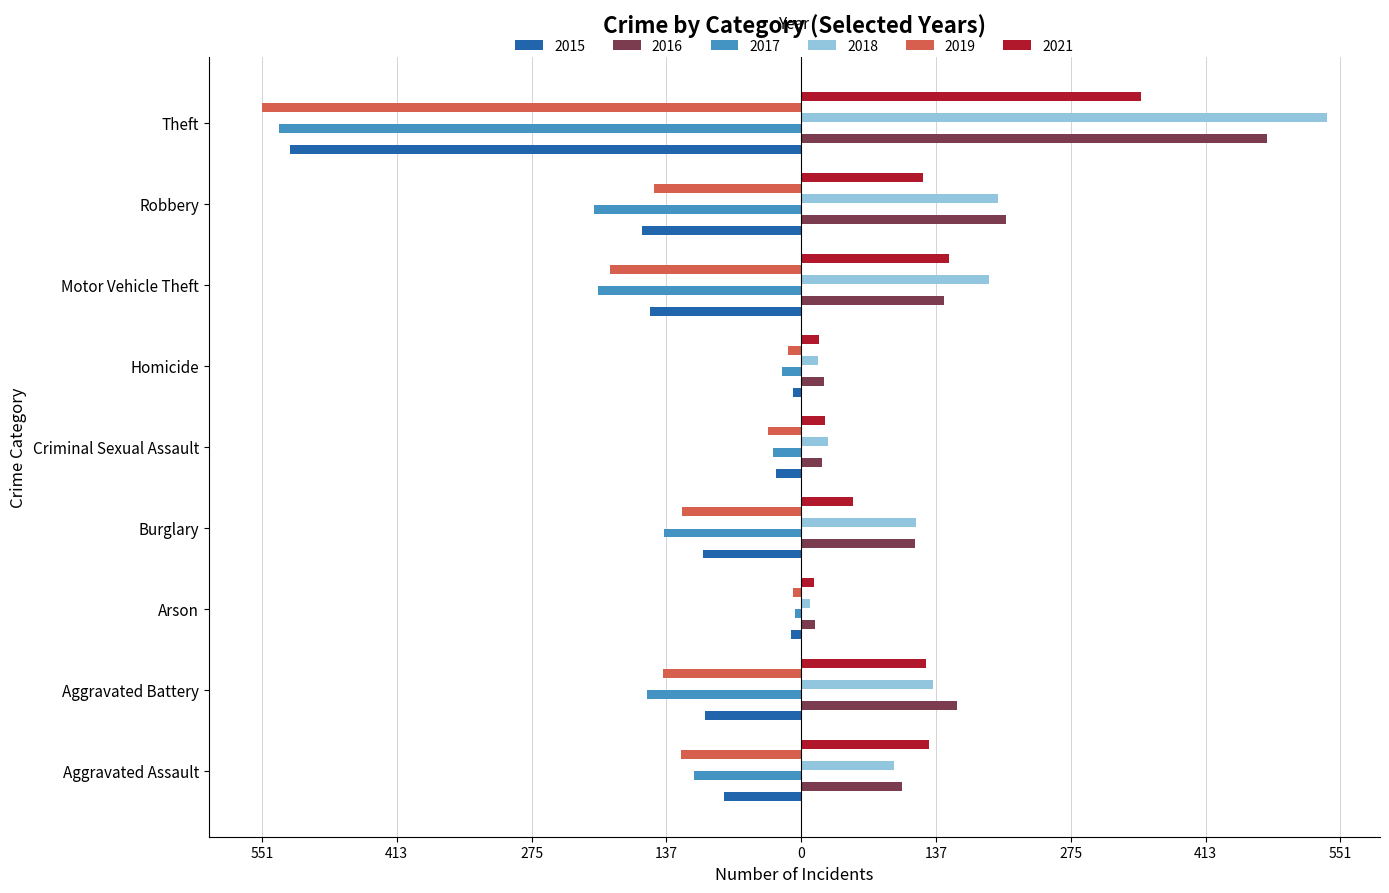

Which series has the largest total across all categories?

2018